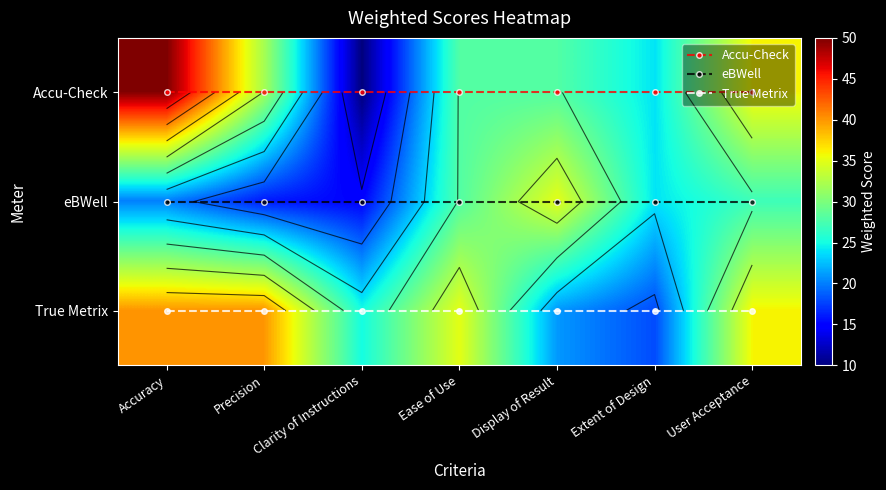

At how many categories does at least one series exceed 36?

2